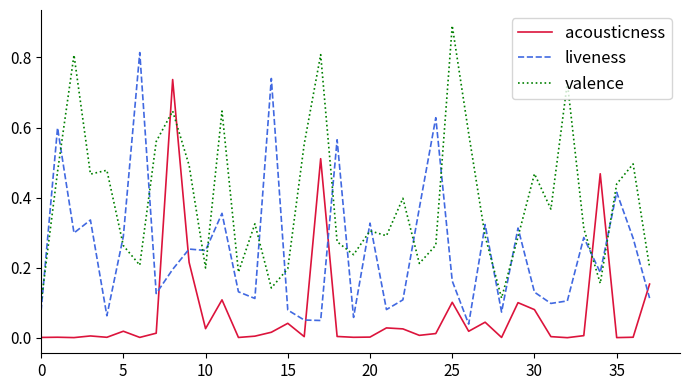

What is the maximum value shown in the chart?

0.9